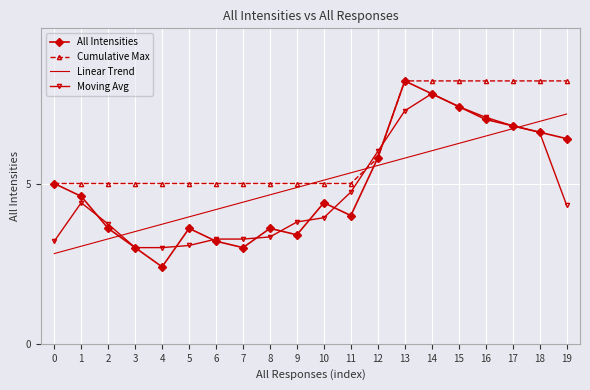

Which series has the largest total across all categories?

Cumulative Max